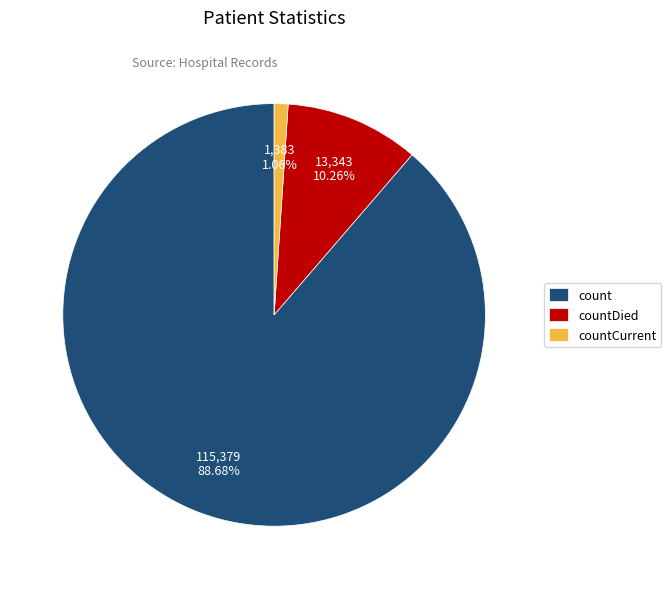

To the nearest percent, what is the combined percentage of countCurrent and count?

90%